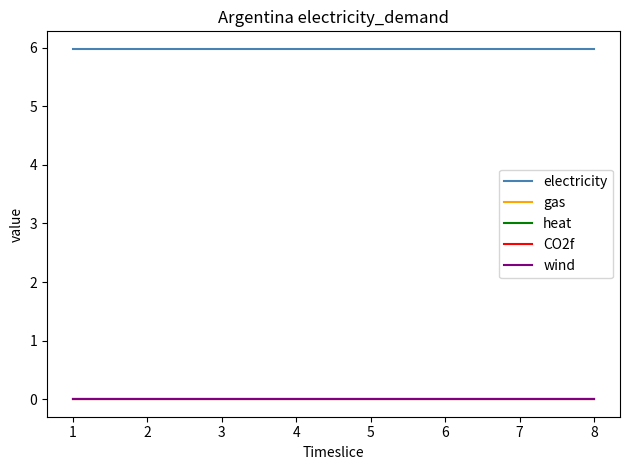

Does the chart have visible grid lines?

No